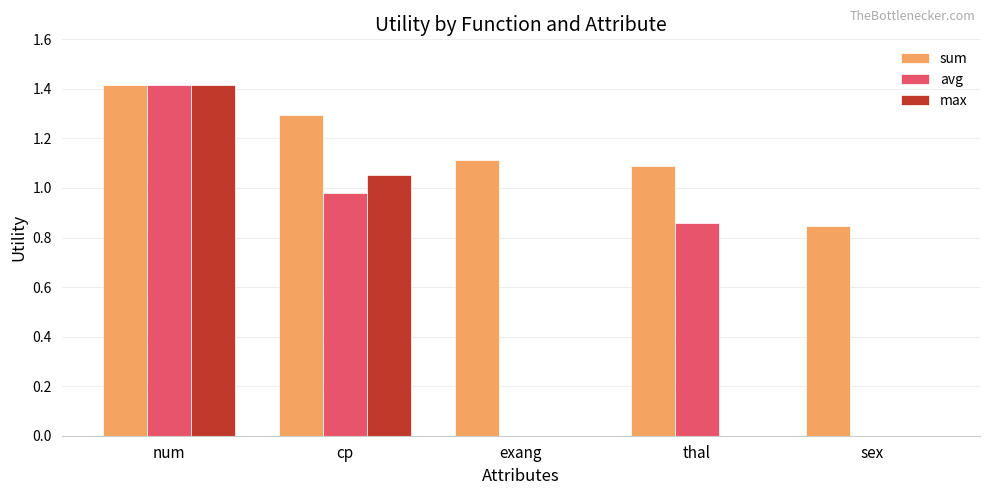

Is the value of sum at sex greater than the value of max at num?

No